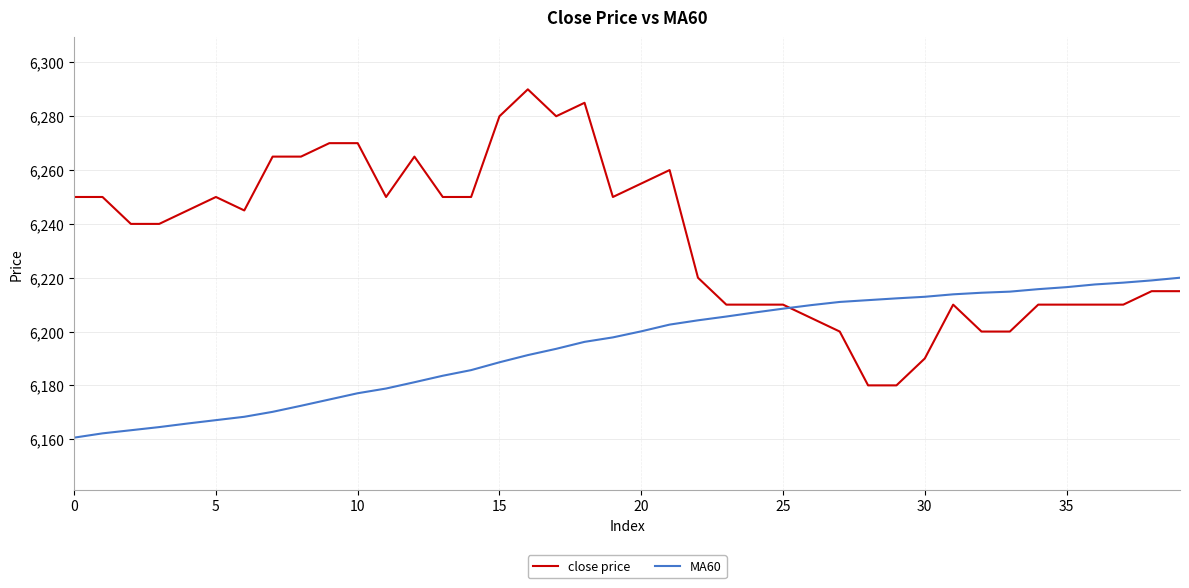

List the series in order of their peak value, highest first.

close price, MA60